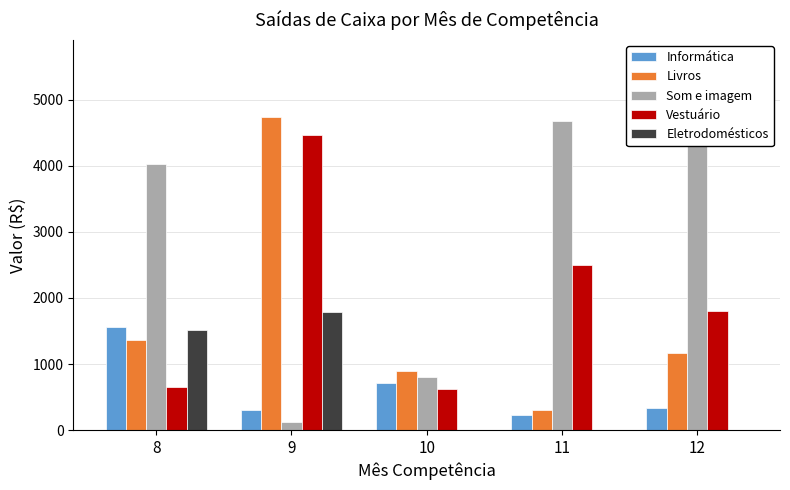

Which series has the widest spread of values?

Som e imagem